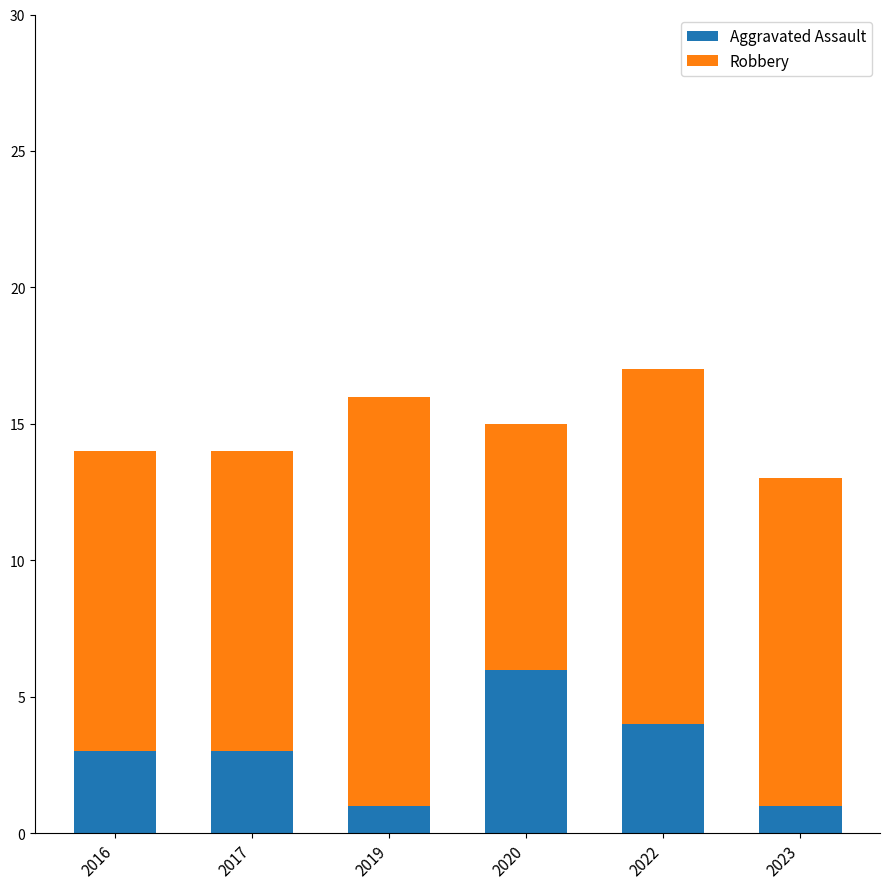

What are all the series names shown in the legend?

Aggravated Assault, Robbery